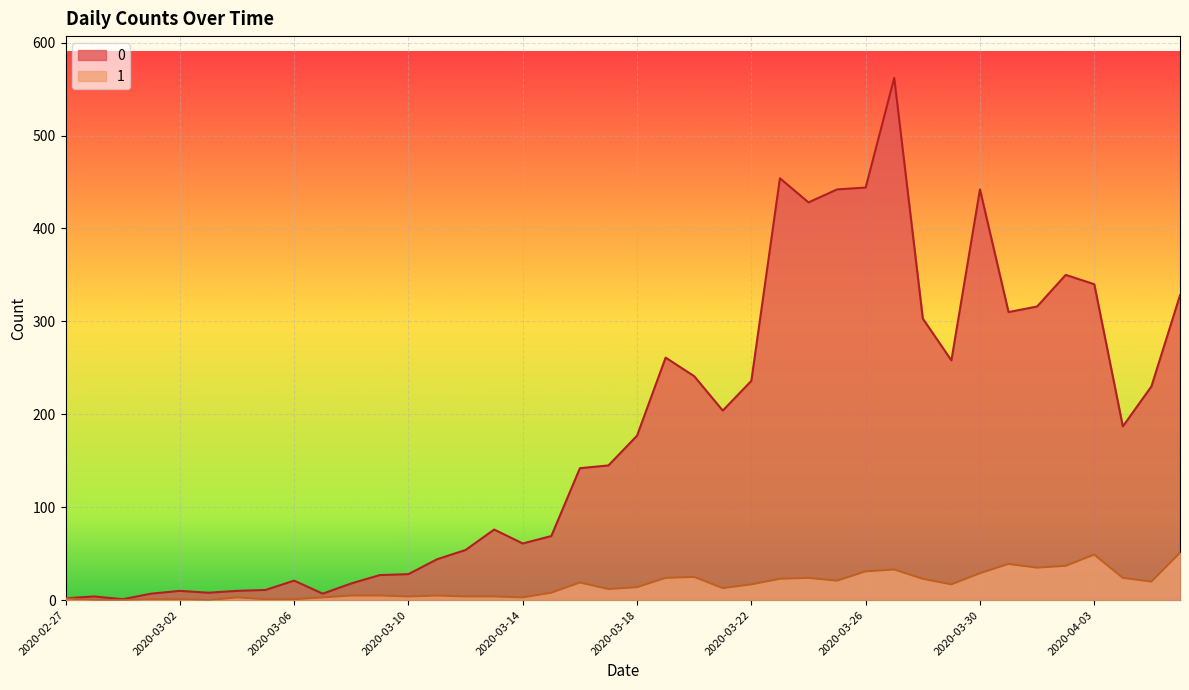

What is the difference between the maximum and minimum values in the 0 series?

561